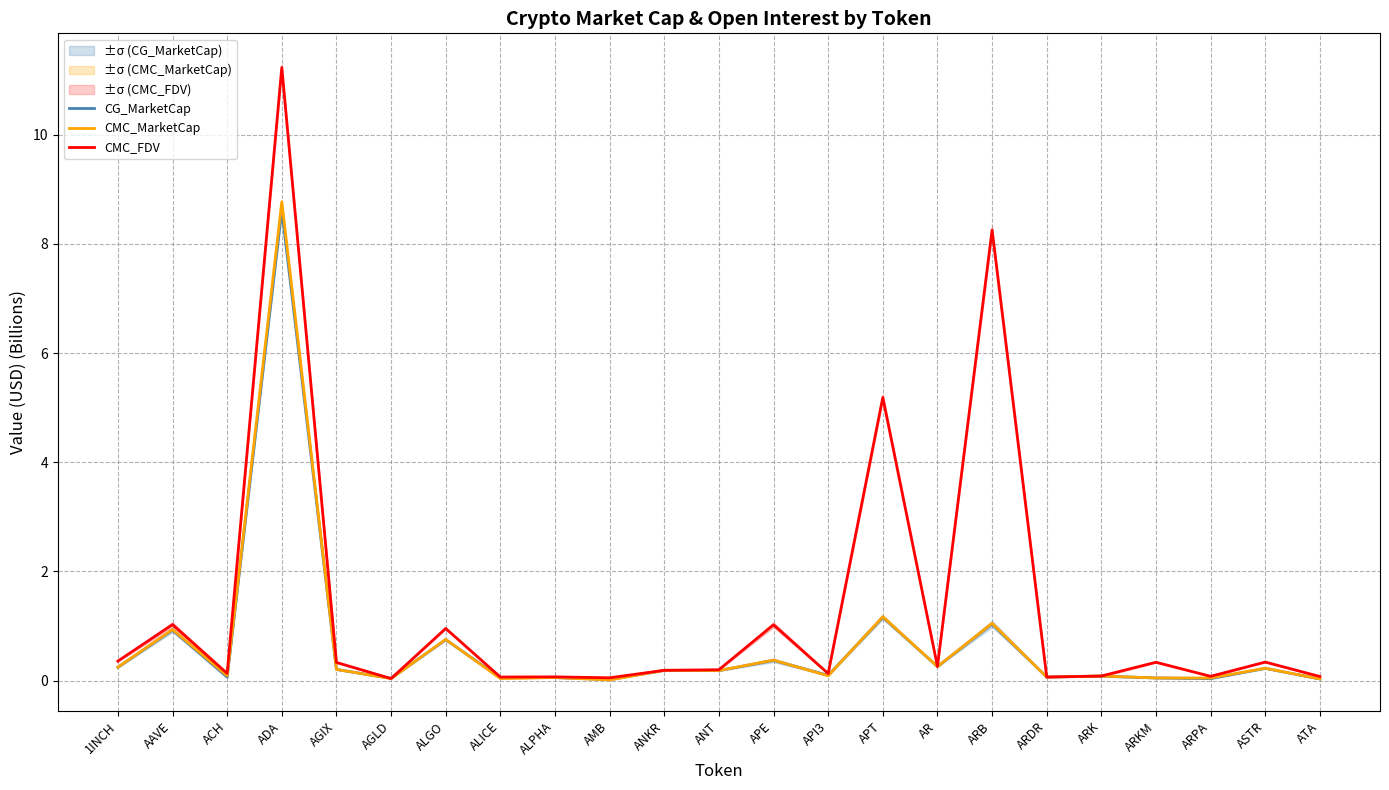

Rank the categories by CMC_FDV value from highest to lowest.

ADA, ARB, APT, AAVE, APE, ALGO, 1INCH, ASTR, ARKM, AGIX, AR, ANT, ANKR, ACH, API3, ARK, ARPA, ATA, ALPHA, ALICE, ARDR, AMB, AGLD